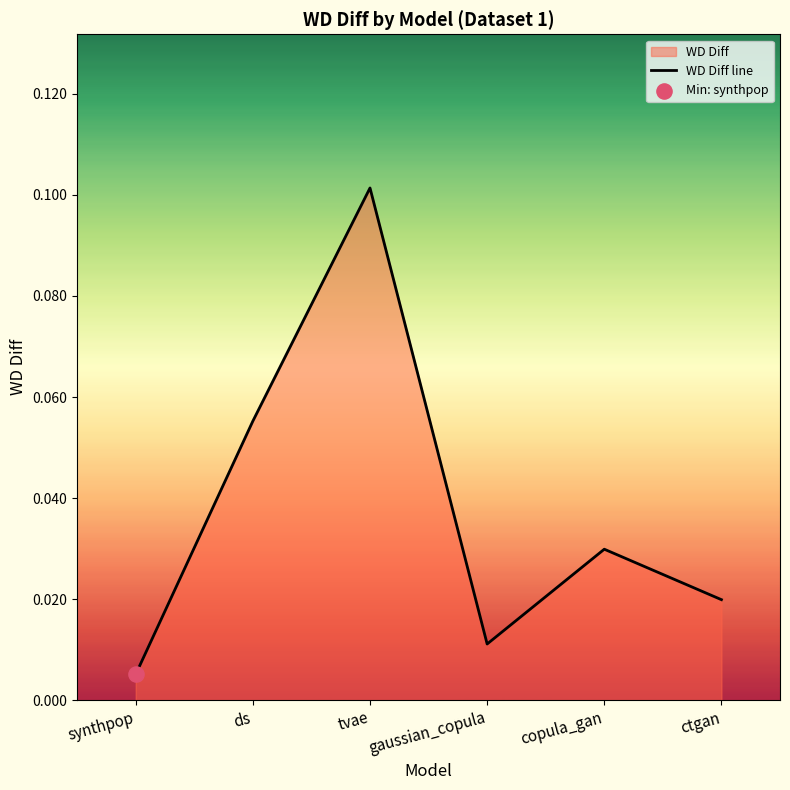

Which has a higher value, ds or copula_gan?

ds